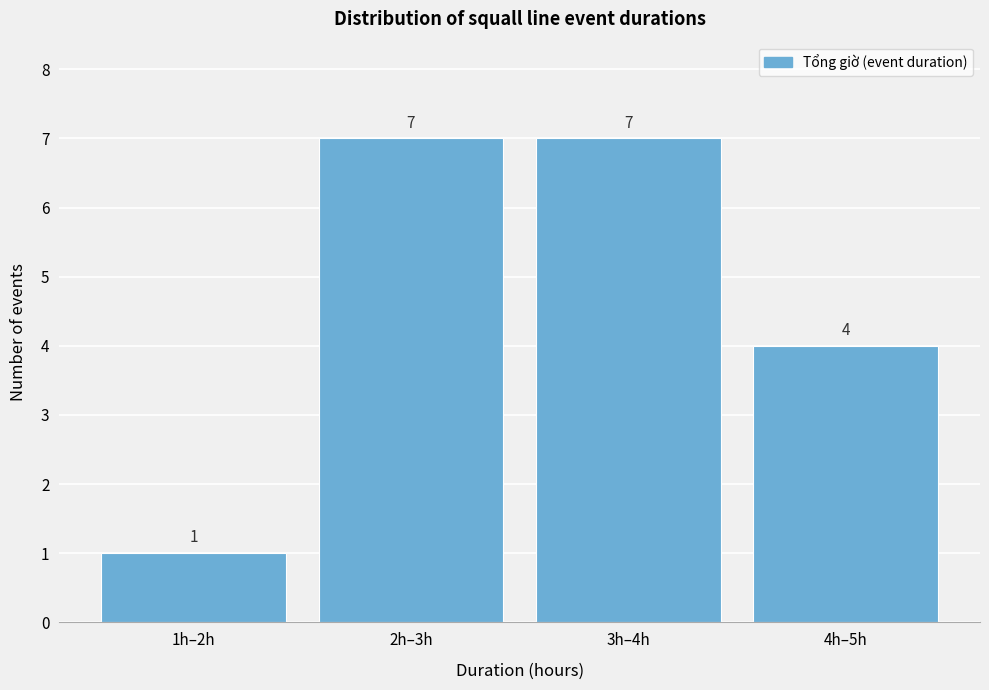

Reading right to left, list all the values displayed in this chart.

4	7	7	1